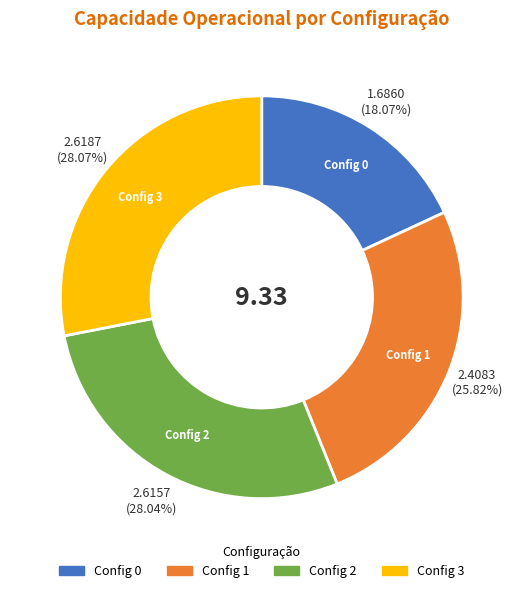

Is there a majority slice in this chart?

No